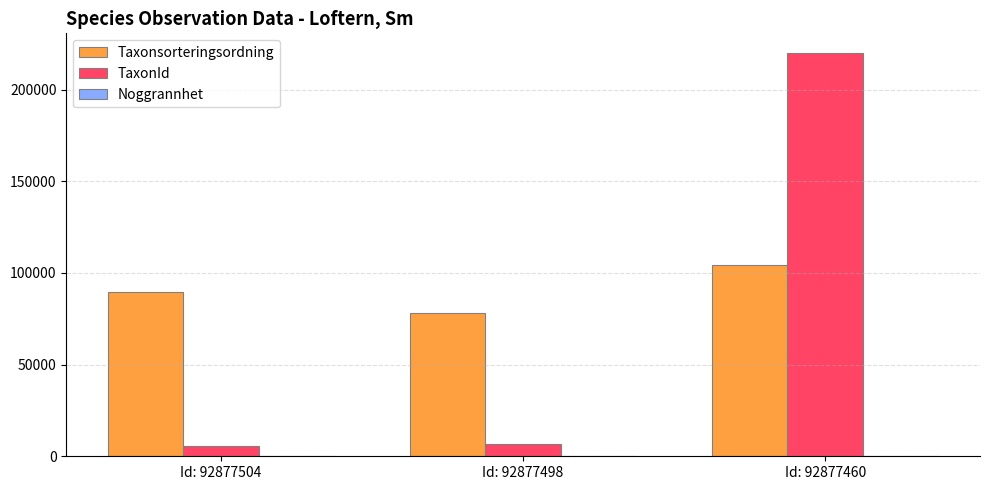

At which label is TaxonId closest to 112564?

Id: 92877498